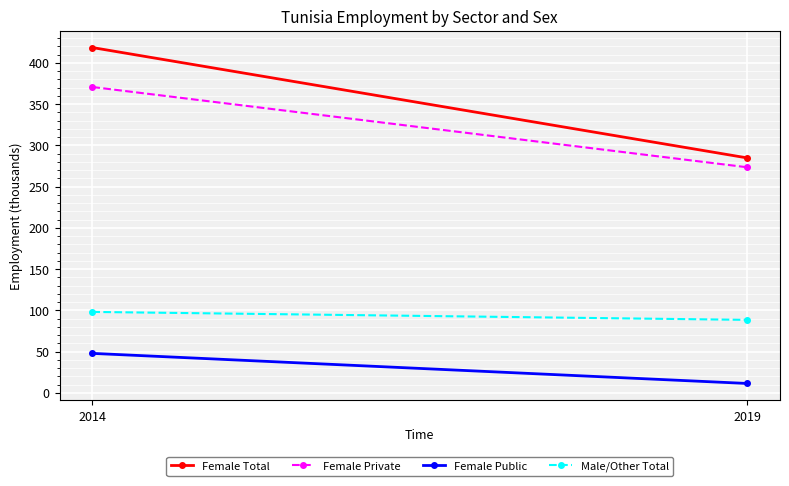

What is the value of the Female Private point at the 2nd from the left?

273.4